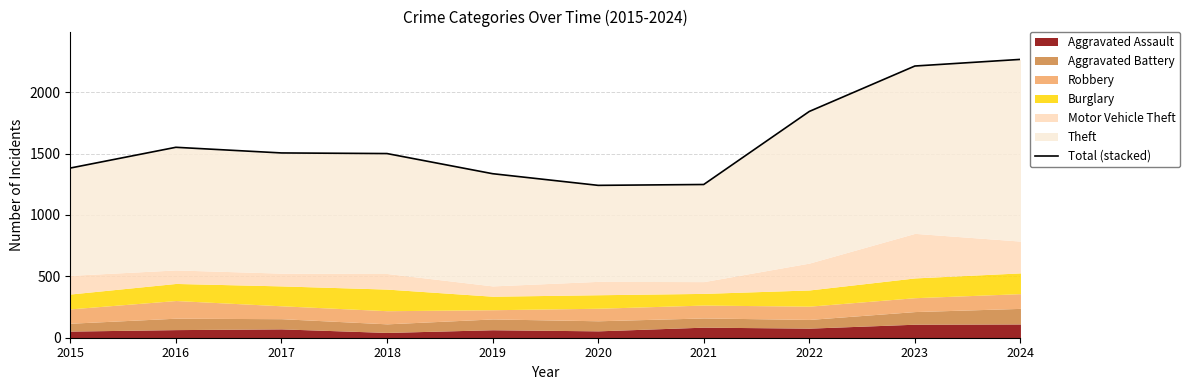

List the labels in order of value, smallest first.

2020, 2021, 2019, 2015, 2018, 2017, 2016, 2022, 2023, 2024